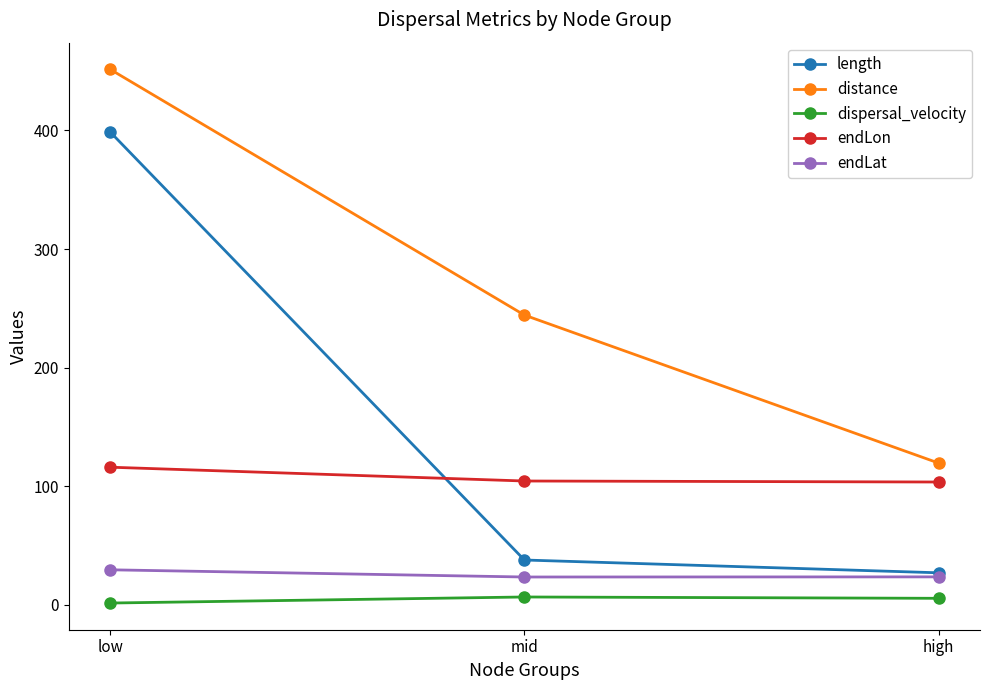

Rank the series by their maximum value, from highest to lowest.

distance, length, endLon, endLat, dispersal_velocity